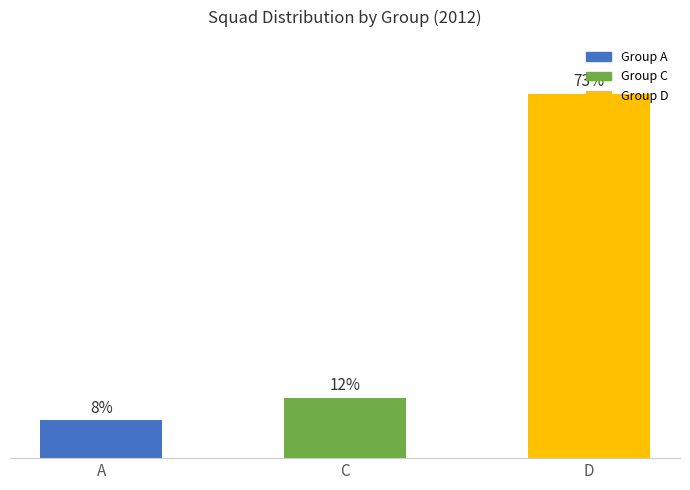

Which label corresponds to the smallest value in the chart?

A